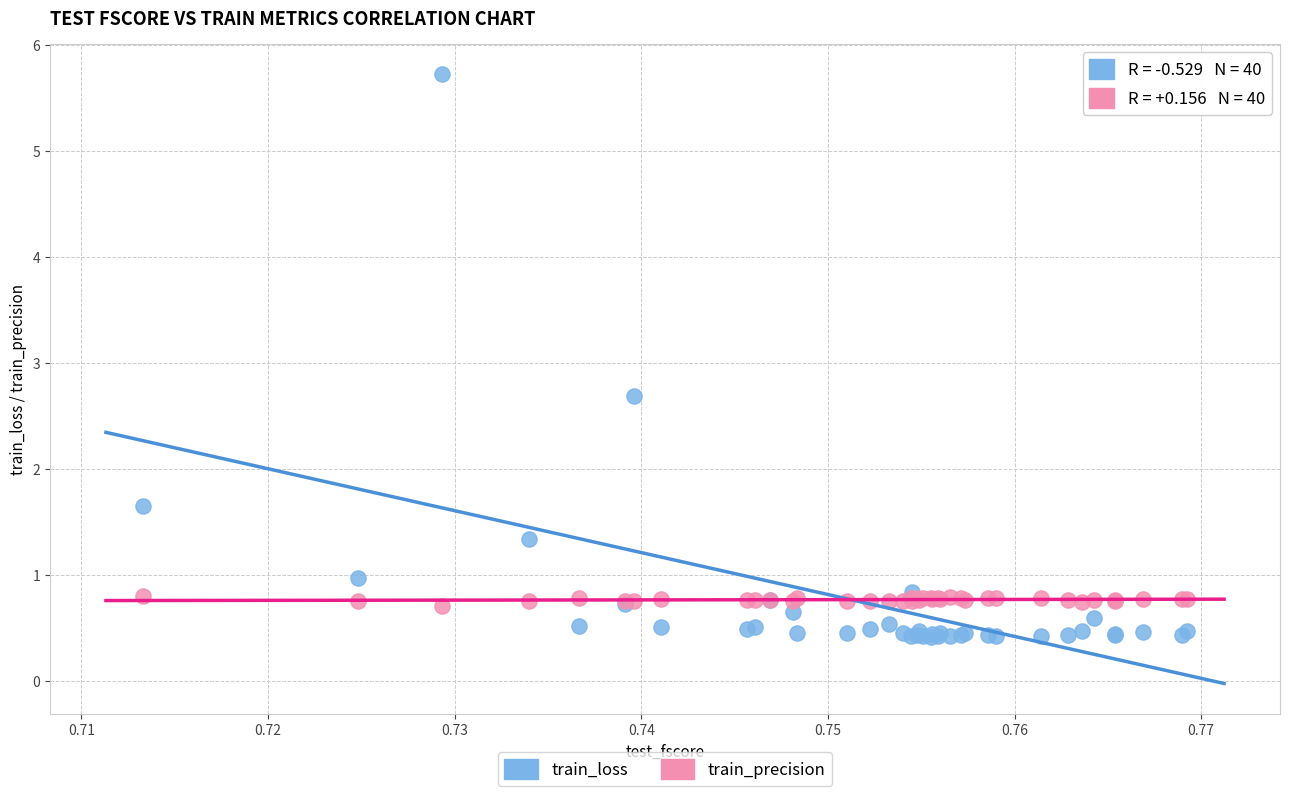

Which series reaches the maximum Y coordinate?

train_loss